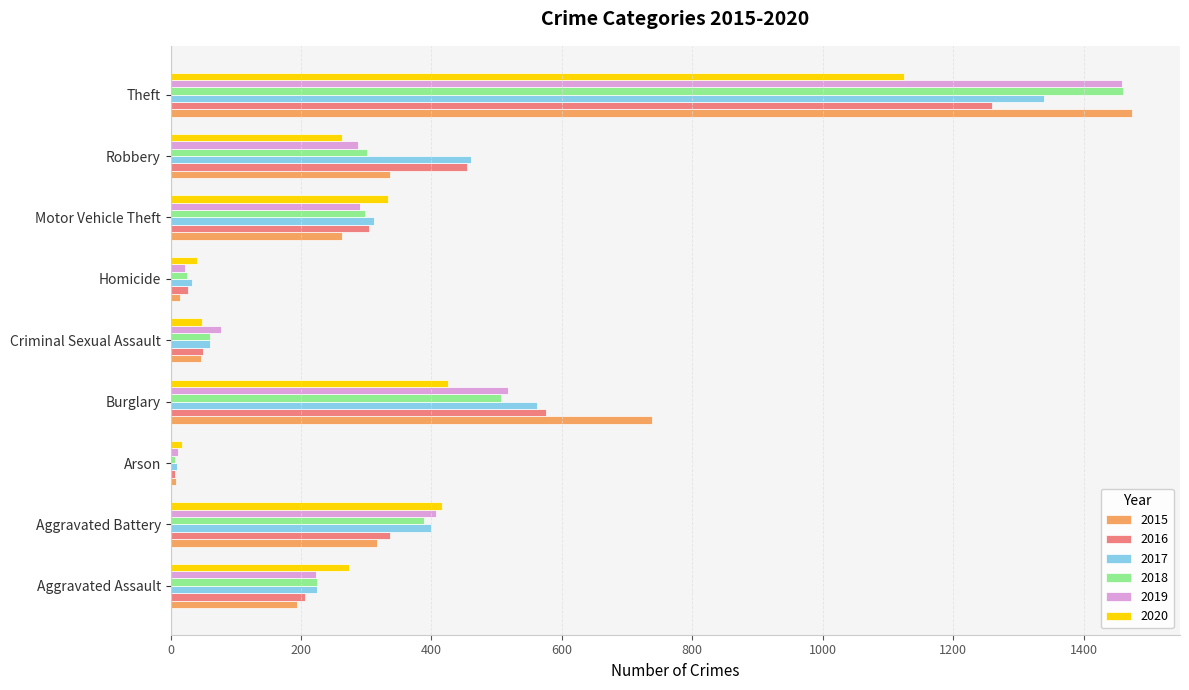

The value of 2020 at Criminal Sexual Assault is 48. True or false?

True